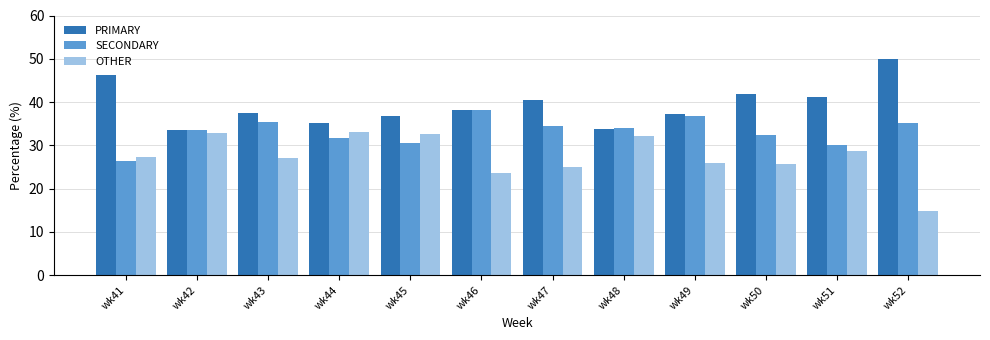

Read the PRIMARY value at wk43.

37.4